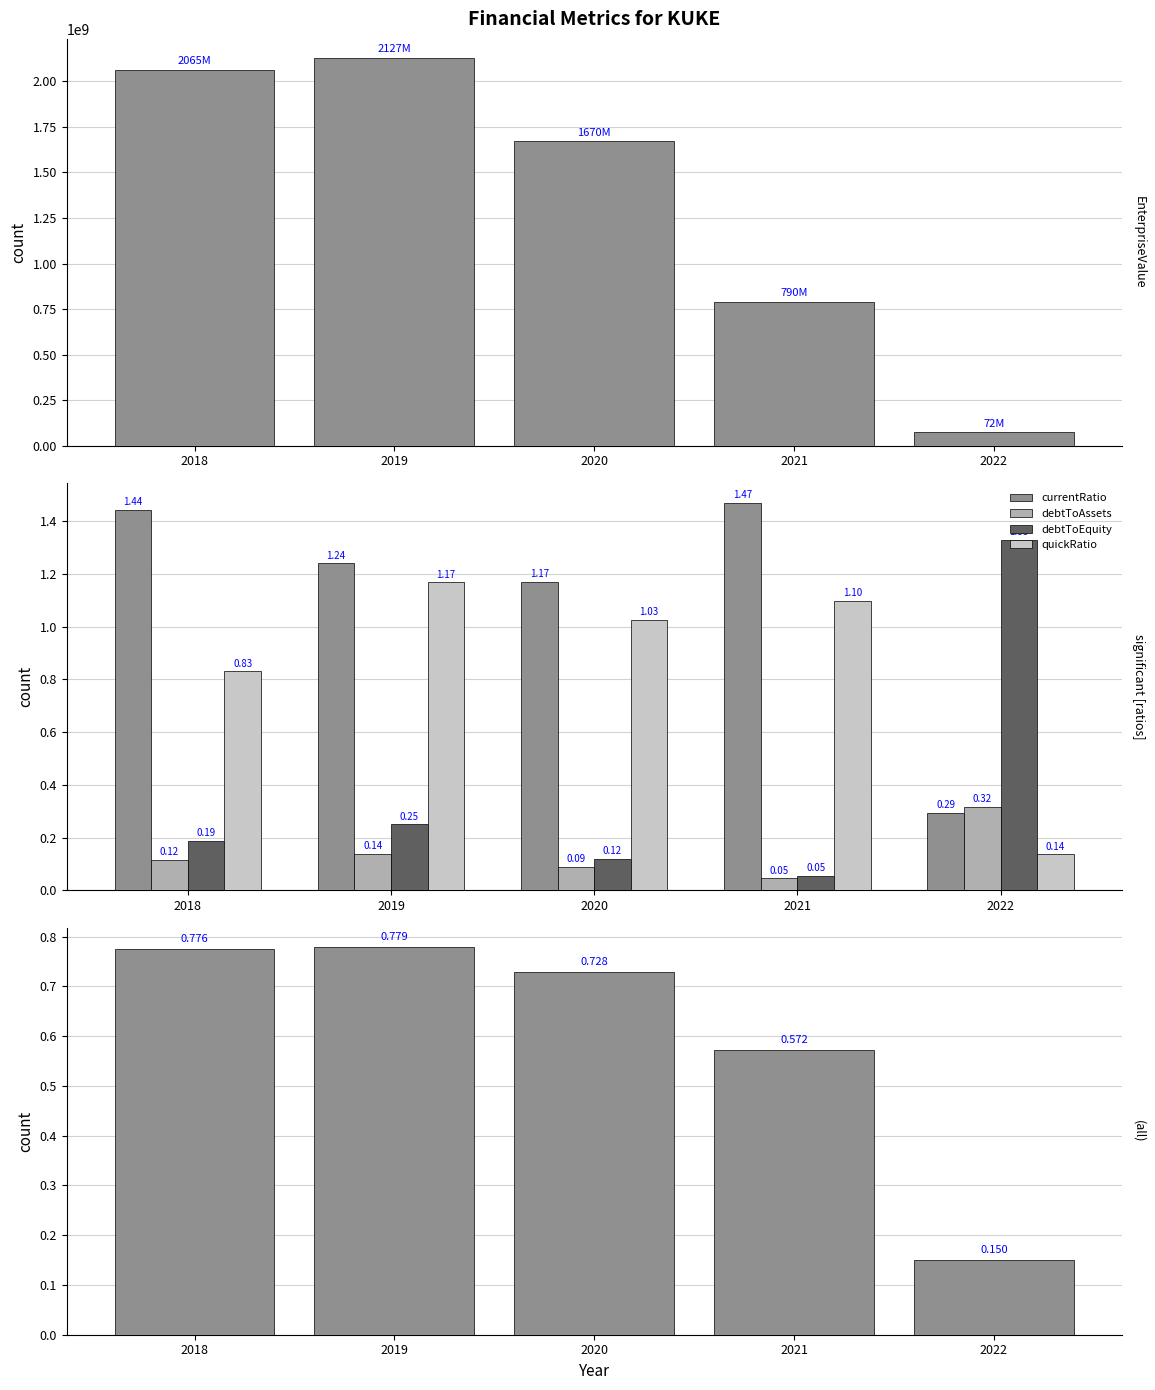

Is it true that debtToAssets equals 0.1 at 2018?

True